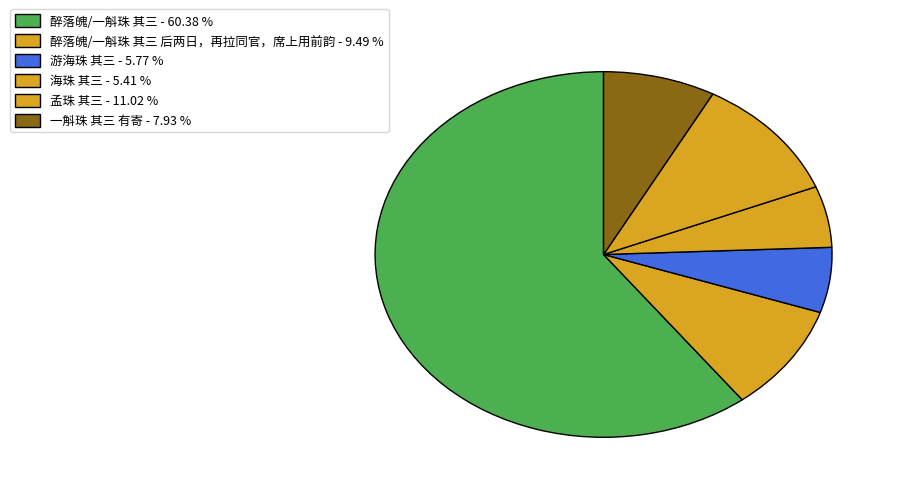

How many slices are in this pie chart?

6